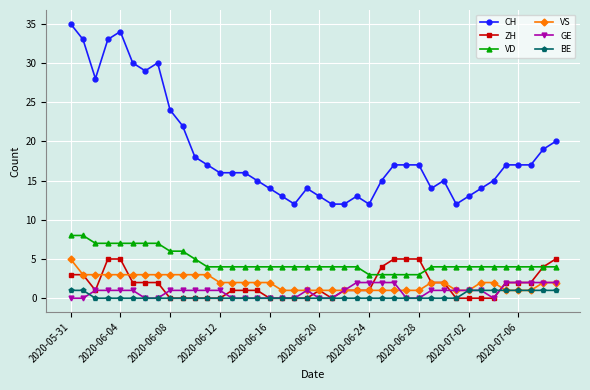

What are all the series names shown in the legend?

CH, ZH, VD, VS, GE, BE